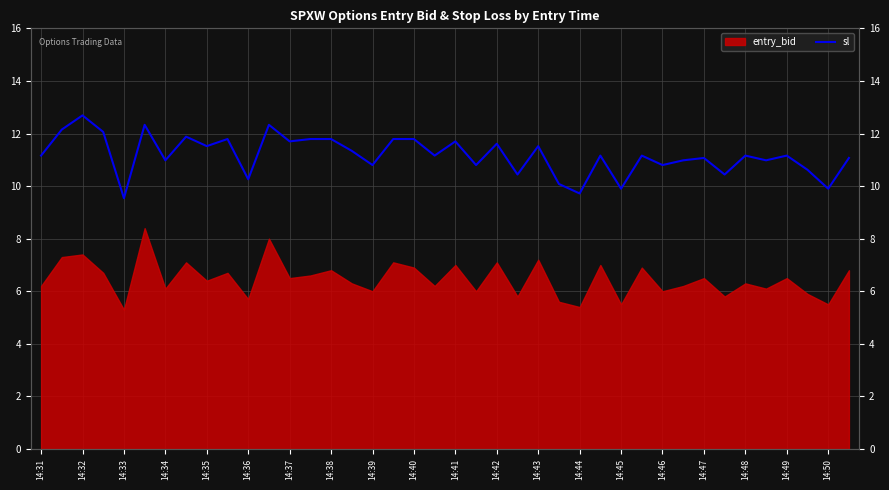

What position from the right is 33?

7